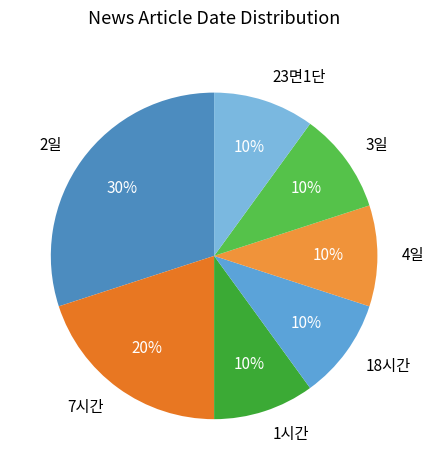

Approximately how many times larger is the value at 1시간 compared to 2일?

0.3